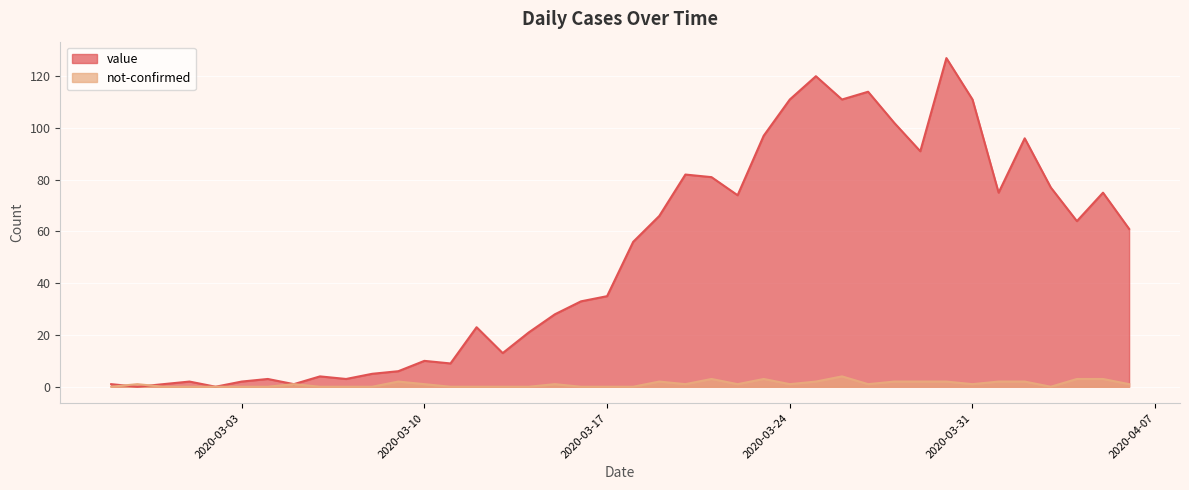

Reading left to right, what are all the values shown in this chart?

value: 2020-02-27=1	2020-02-28=0	2020-02-29=1	2020-03-01=2	2020-03-02=0	2020-03-03=2	2020-03-04=3	2020-03-05=1	2020-03-06=4	2020-03-07=3	2020-03-08=5	2020-03-09=6	2020-03-10=10	2020-03-11=9	2020-03-12=23	2020-03-13=13	2020-03-14=21	2020-03-15=28	2020-03-16=33	2020-03-17=35	2020-03-18=56	2020-03-19=66	2020-03-20=82	2020-03-21=81	2020-03-22=74	2020-03-23=97	2020-03-24=111	2020-03-25=120	2020-03-26=111	2020-03-27=114	2020-03-28=102	2020-03-29=91	2020-03-30=127	2020-03-31=111	2020-04-01=75	2020-04-02=96	2020-04-03=77	2020-04-04=64	2020-04-05=75	2020-04-06=61
not-confirmed: 2020-02-27=0	2020-02-28=1	2020-02-29=0	2020-03-01=0	2020-03-02=0	2020-03-03=0	2020-03-04=0	2020-03-05=1	2020-03-06=0	2020-03-07=0	2020-03-08=0	2020-03-09=2	2020-03-10=1	2020-03-11=0	2020-03-12=0	2020-03-13=0	2020-03-14=0	2020-03-15=1	2020-03-16=0	2020-03-17=0	2020-03-18=0	2020-03-19=2	2020-03-20=1	2020-03-21=3	2020-03-22=1	2020-03-23=3	2020-03-24=1	2020-03-25=2	2020-03-26=4	2020-03-27=1	2020-03-28=2	2020-03-29=2	2020-03-30=2	2020-03-31=1	2020-04-01=2	2020-04-02=2	2020-04-03=0	2020-04-04=3	2020-04-05=3	2020-04-06=1